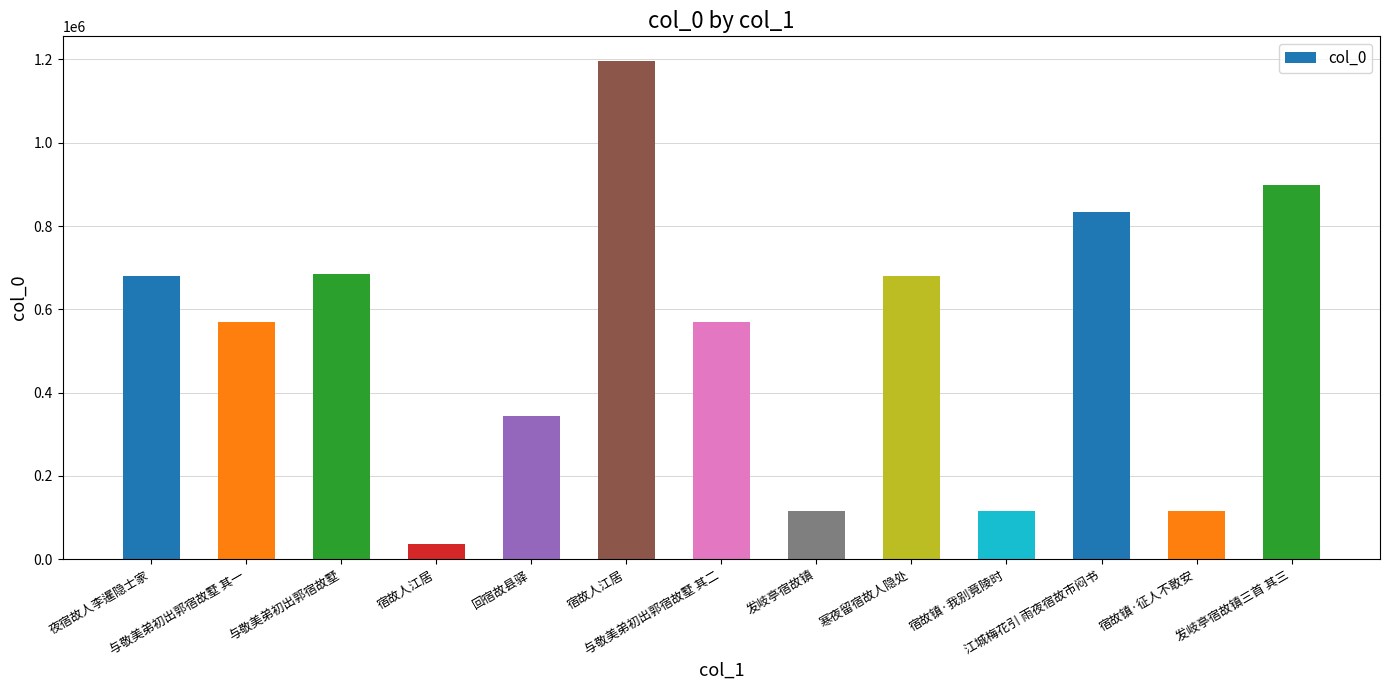

Are the bars horizontal?

No